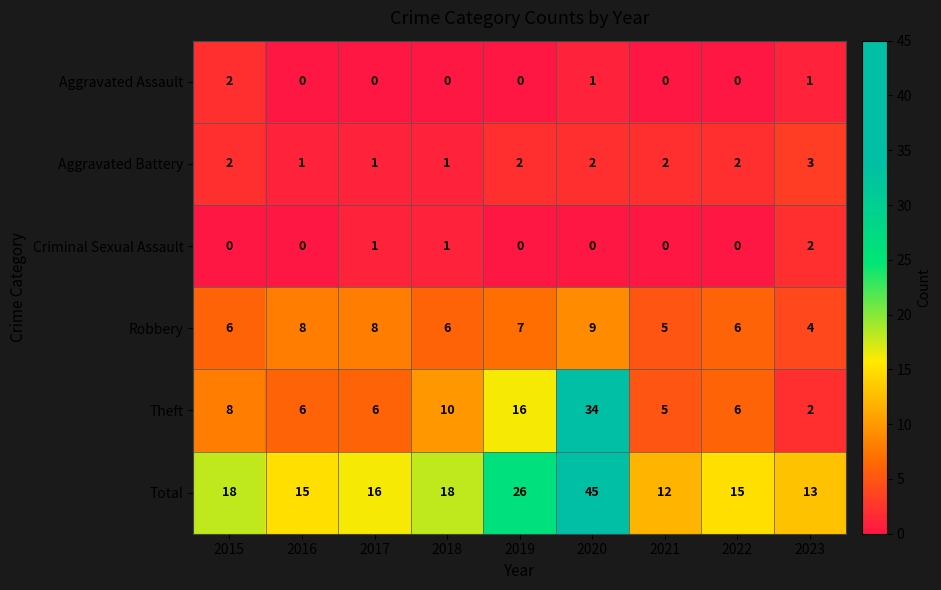

Is the value of Robbery at 2016 greater than the value of Aggravated Assault at 2022?

Yes